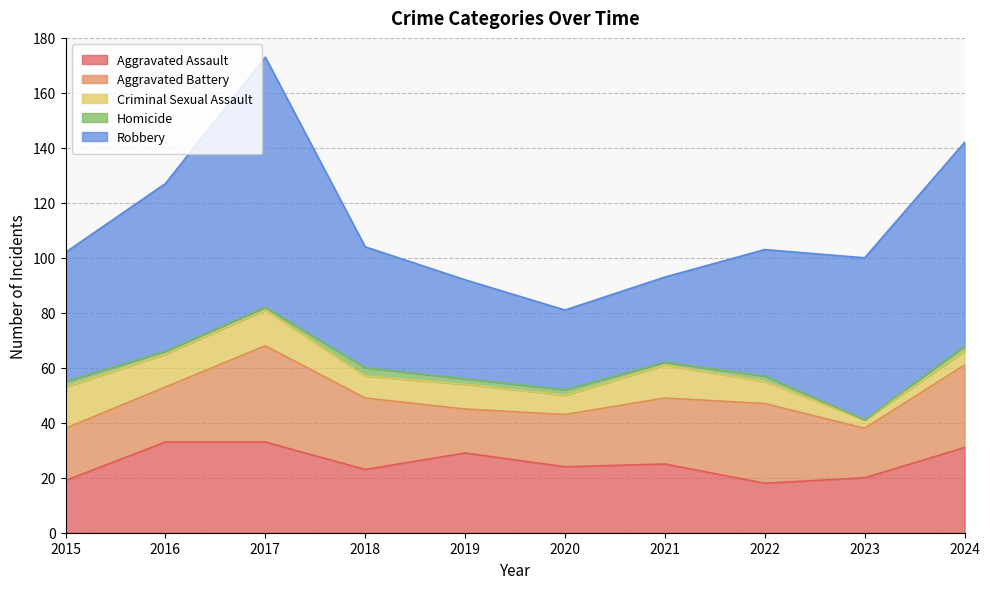

True or false: Aggravated Battery has a value of 20 at 2022.

False